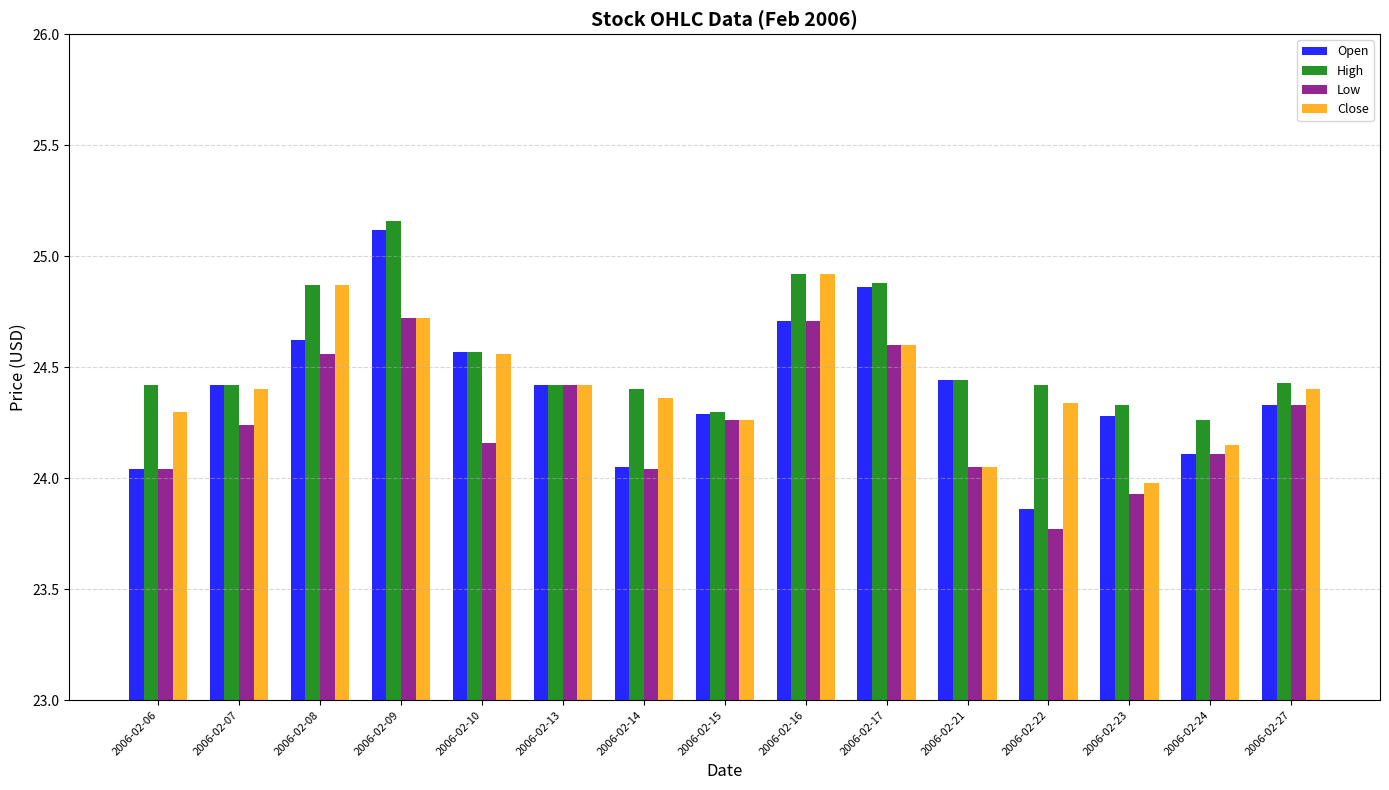

At how many categories does at least one series exceed 24?

15